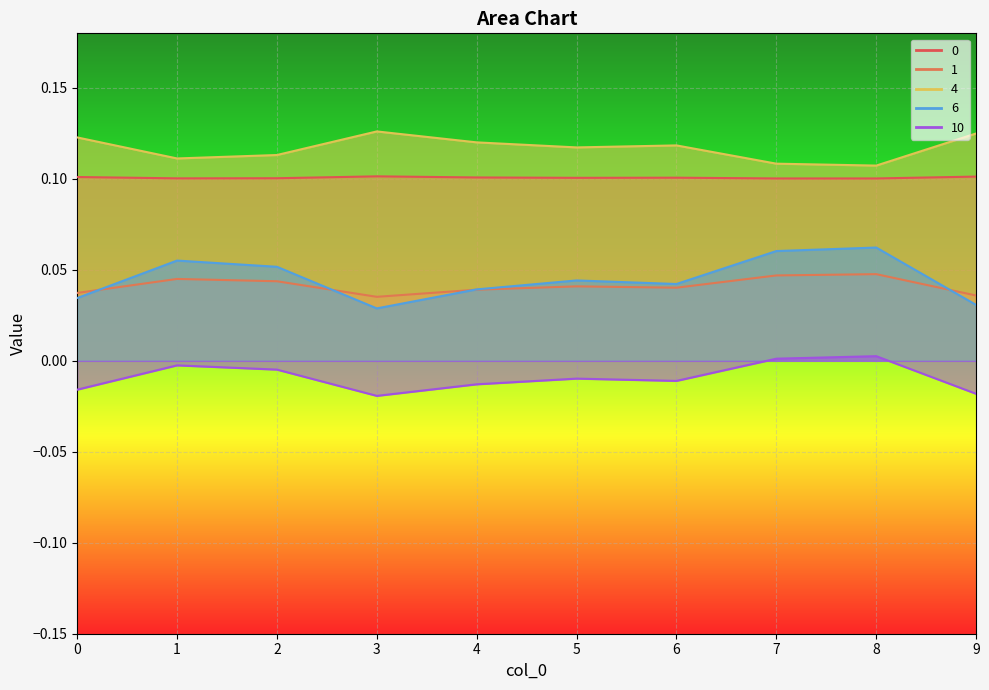

Reading left to right, transcribe all the data shown in this chart.

0: 0=0.1	1=0.1	2=0.1	3=0.1	4=0.1	5=0.1	6=0.1	7=0.1	8=0.1	9=0.1
1: 0=0.0	1=0.0	2=0.0	3=0.0	4=0.0	5=0.0	6=0.0	7=0.0	8=0.0	9=0.0
4: 0=0.1	1=0.1	2=0.1	3=0.1	4=0.1	5=0.1	6=0.1	7=0.1	8=0.1	9=0.1
6: 0=0.0	1=0.1	2=0.1	3=0.0	4=0.0	5=0.0	6=0.0	7=0.1	8=0.1	9=0.0
10: 0=-0.0	1=-0.0	2=-0.0	3=-0.0	4=-0.0	5=-0.0	6=-0.0	7=0.0	8=0.0	9=-0.0